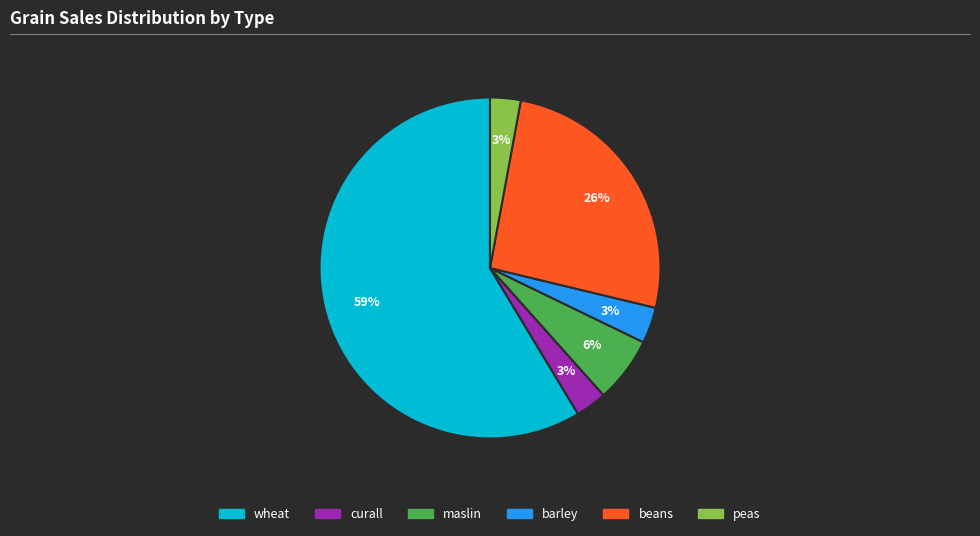

To the nearest percent, what is the difference between the largest and smallest slice percentages?

56%